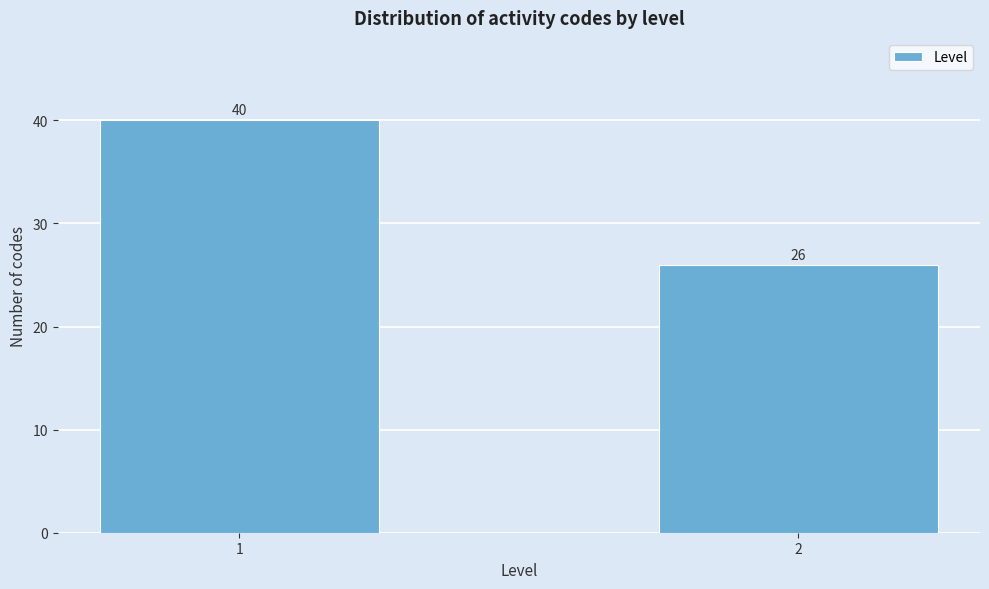

Reading left to right, extract all data points from this chart.

40	26